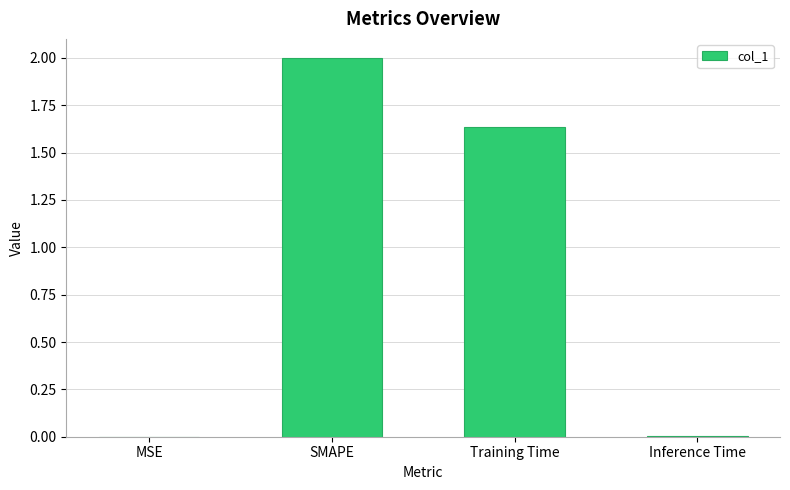

What is the average value?

0.9